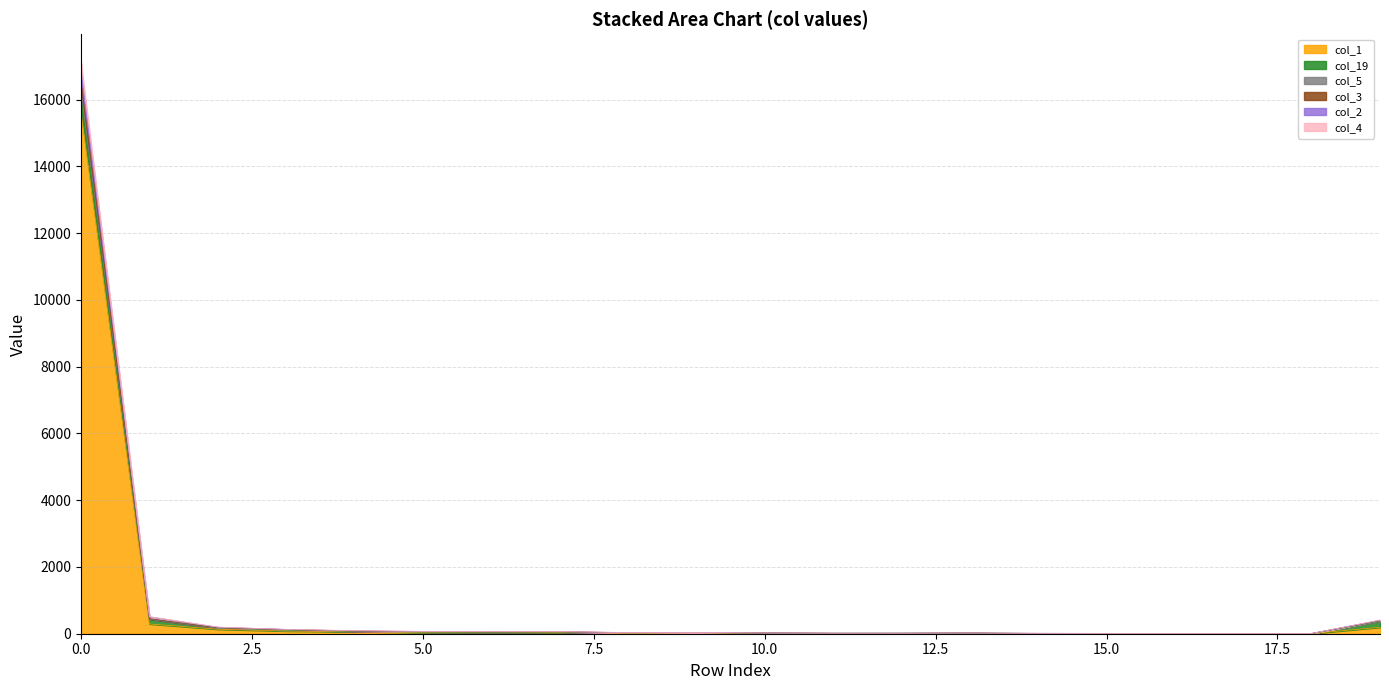

Does the chart have visible grid lines?

Yes